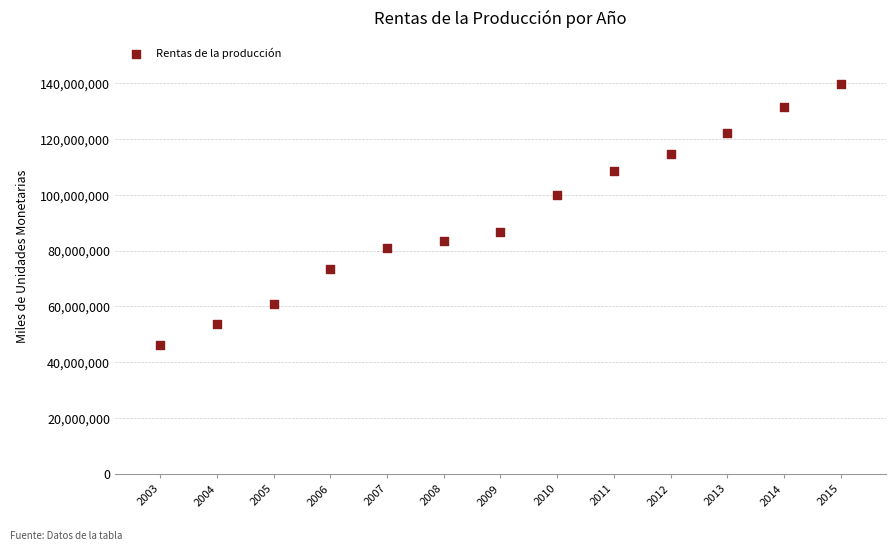

What is the range of Y values (max minus min)?

93246591